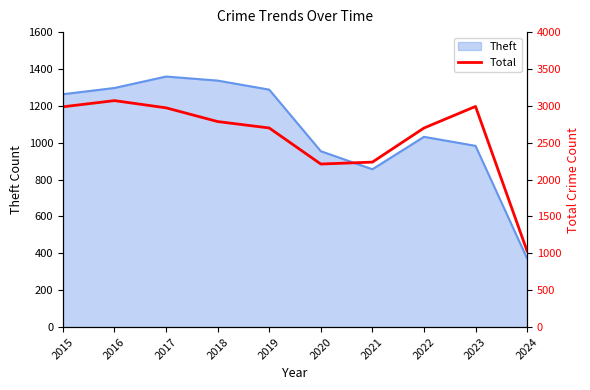

True or false: there are more than 1 points higher than both neighbors.

True